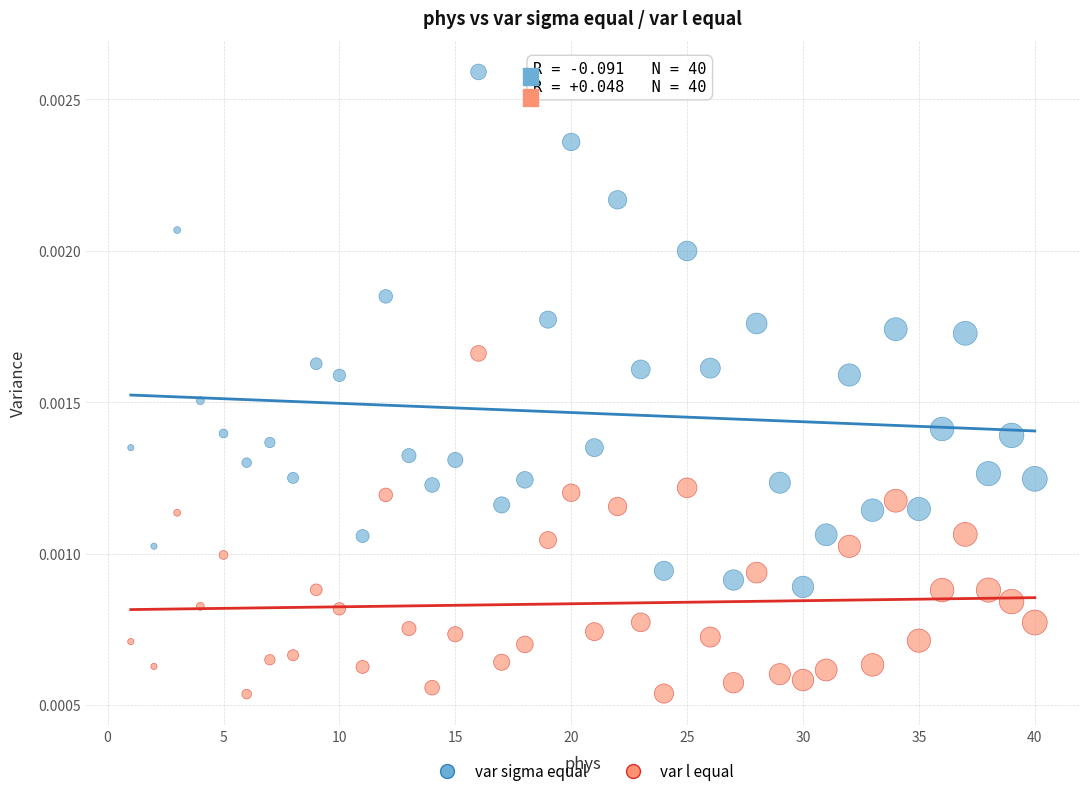

Which series contains the lowest Y value?

var l equal